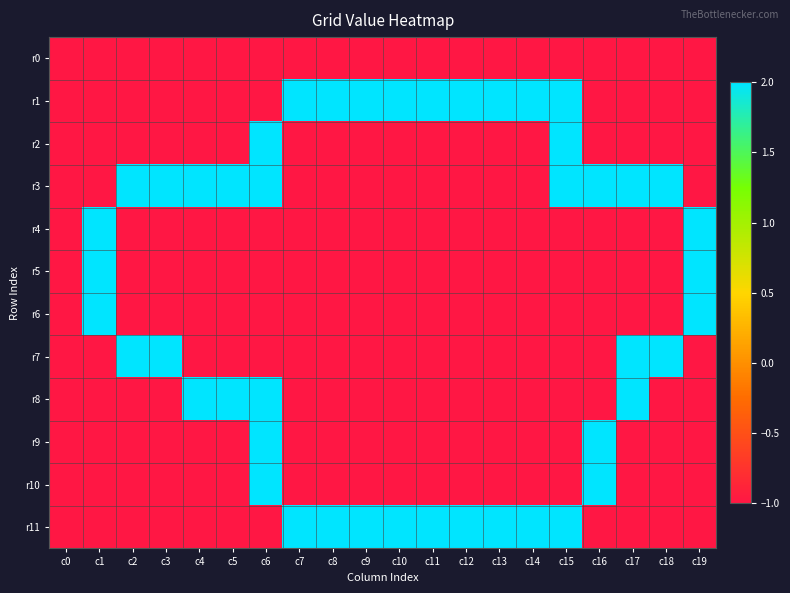

Which series has the largest total across all categories?

r1